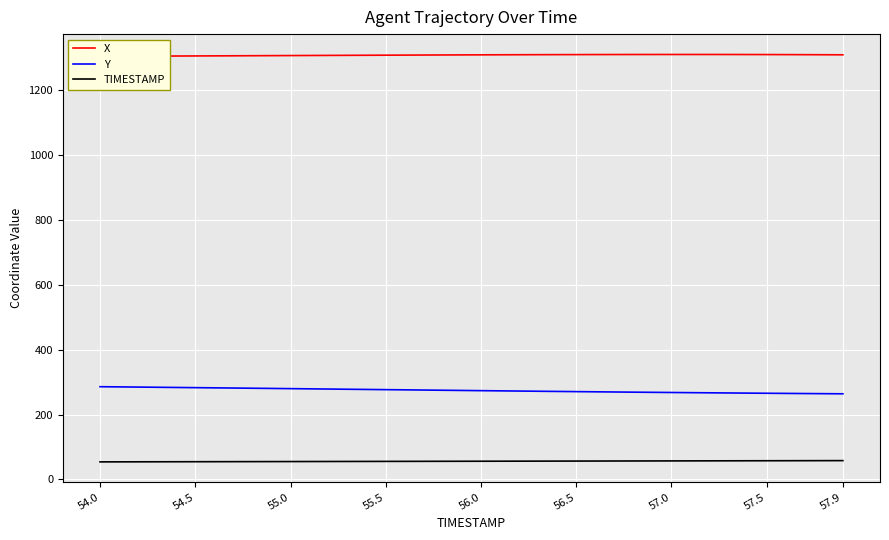

Is the value of Y at 54.0 greater than the value of TIMESTAMP at 56.0?

Yes